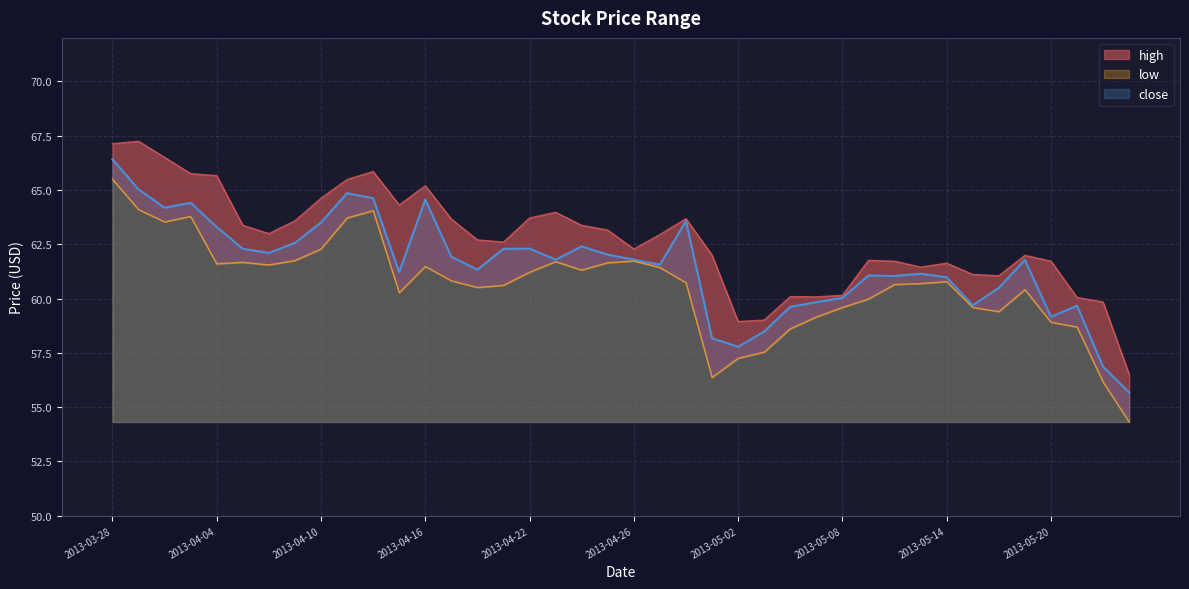

What is the minimum value shown in the chart?

54.3